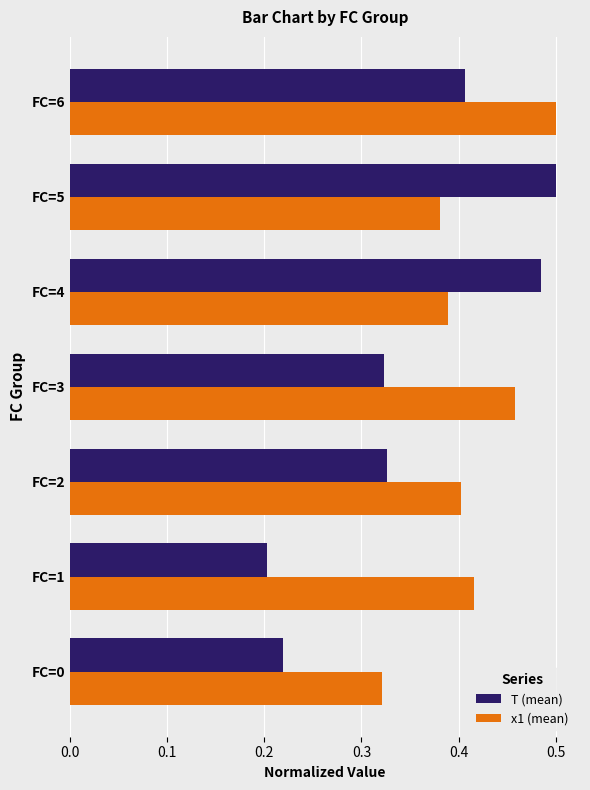

True or false: T (mean) has a value of 0.1 at FC=3.

False